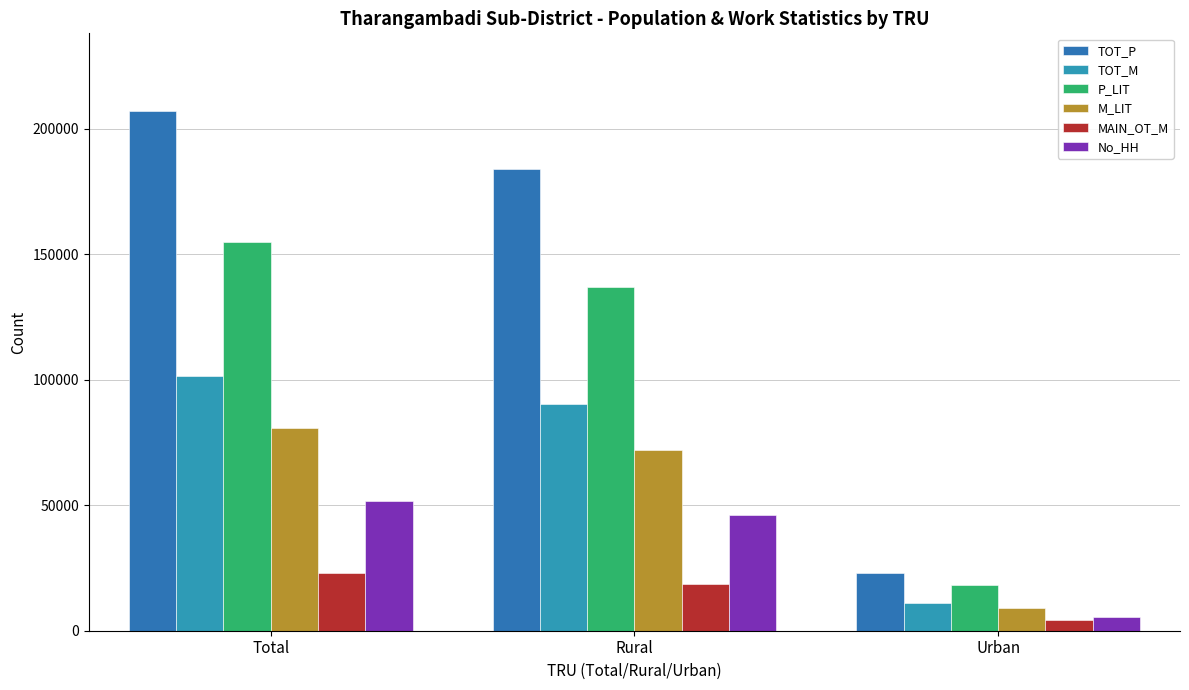

What value does the P_LIT series have at Urban?

18036